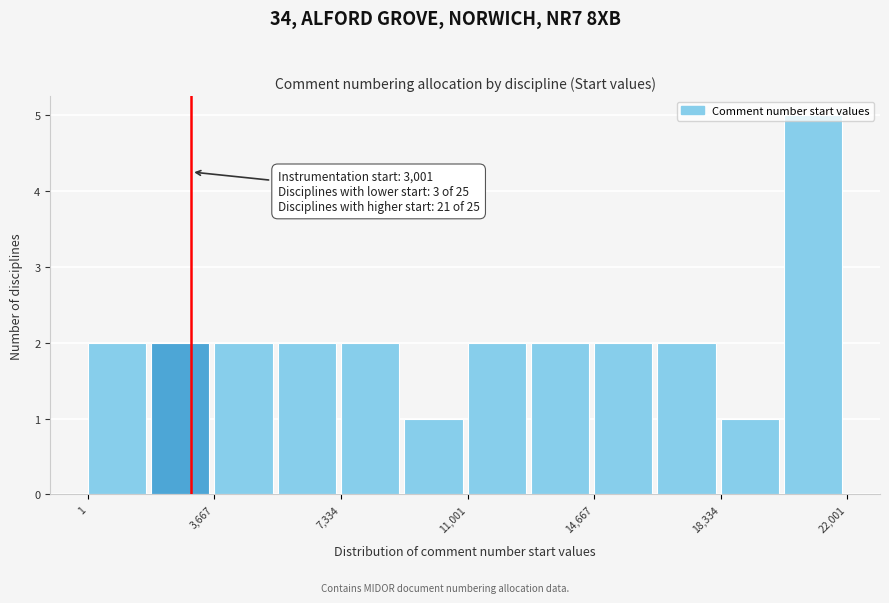

Around what value on the x-axis is the tallest bar? Give the approximate position of its centre, as read against the axis.

21000